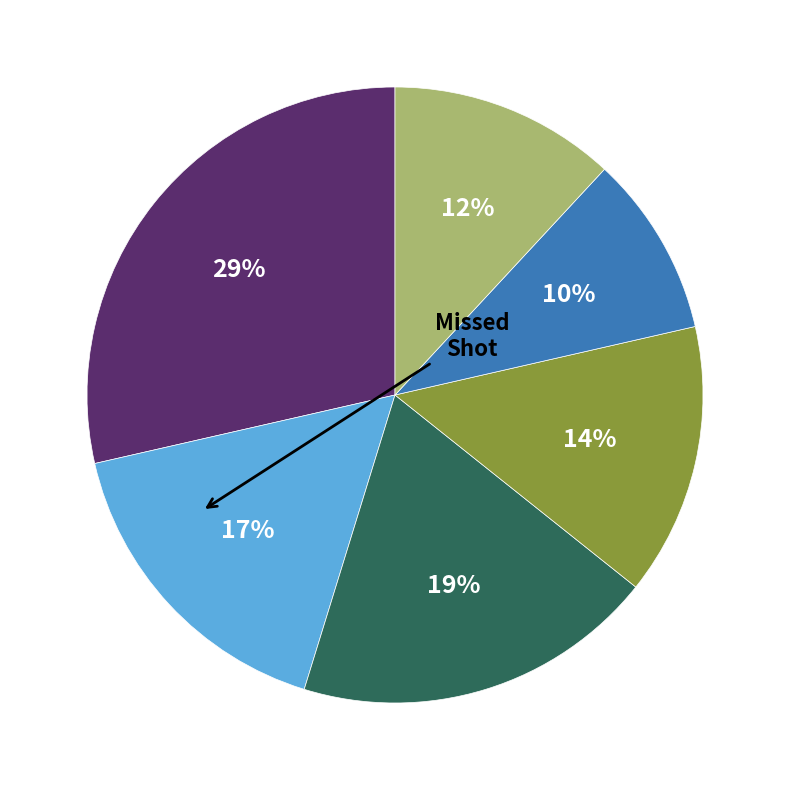

To the nearest percent, what is the difference between the largest and smallest slice percentages?

19%